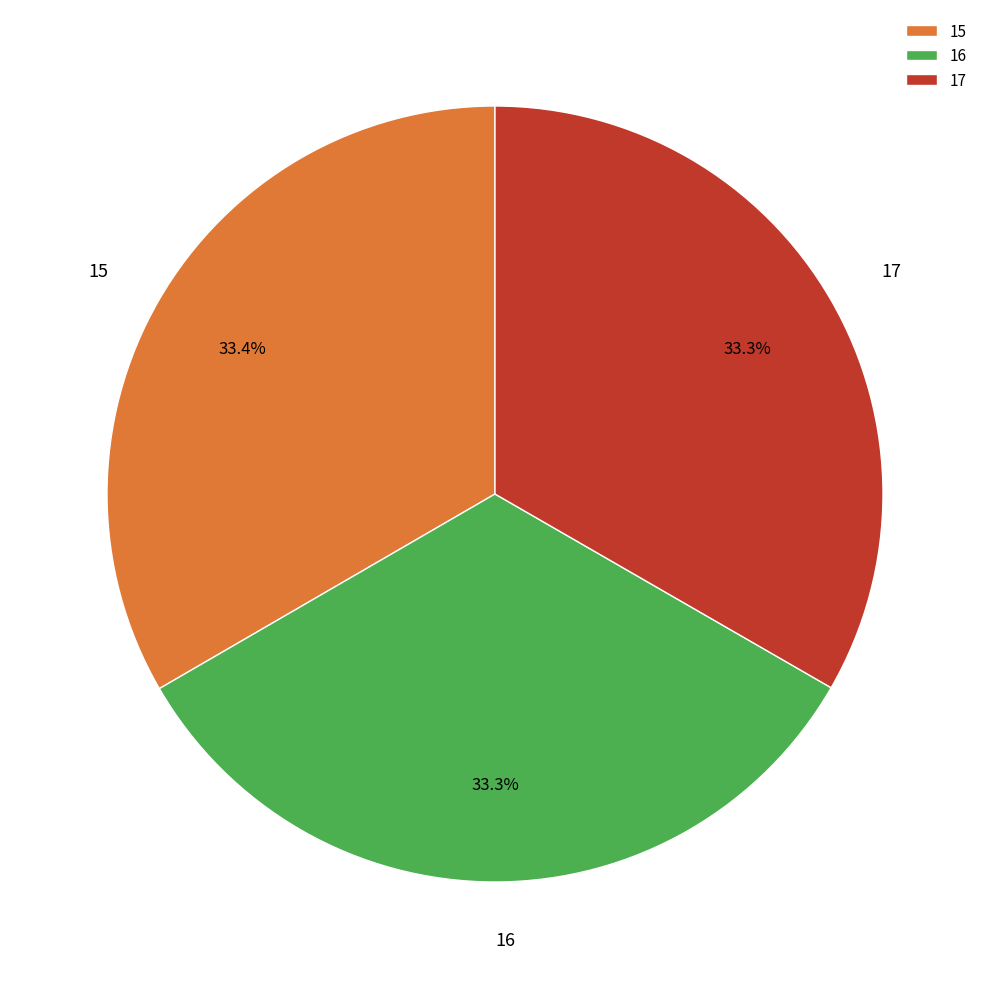

What is the ratio of the value at 16 to the value at 17?

1.0